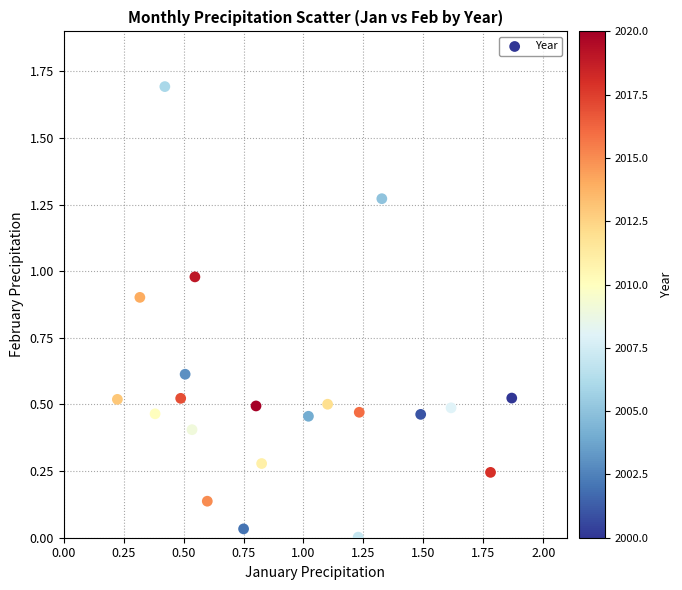

What is the range of Y values (max minus min)?

1.7